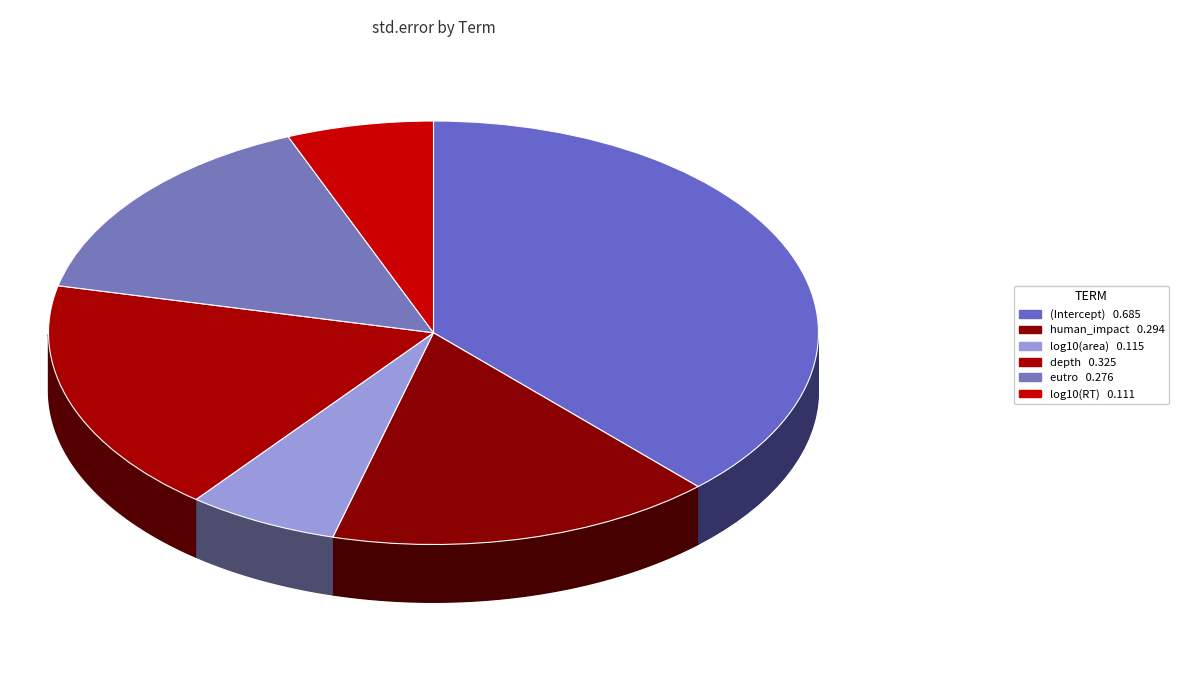

Rank the categories by value from lowest to highest.

log10(RT), log10(area), eutro, human_impact, depth, (Intercept)